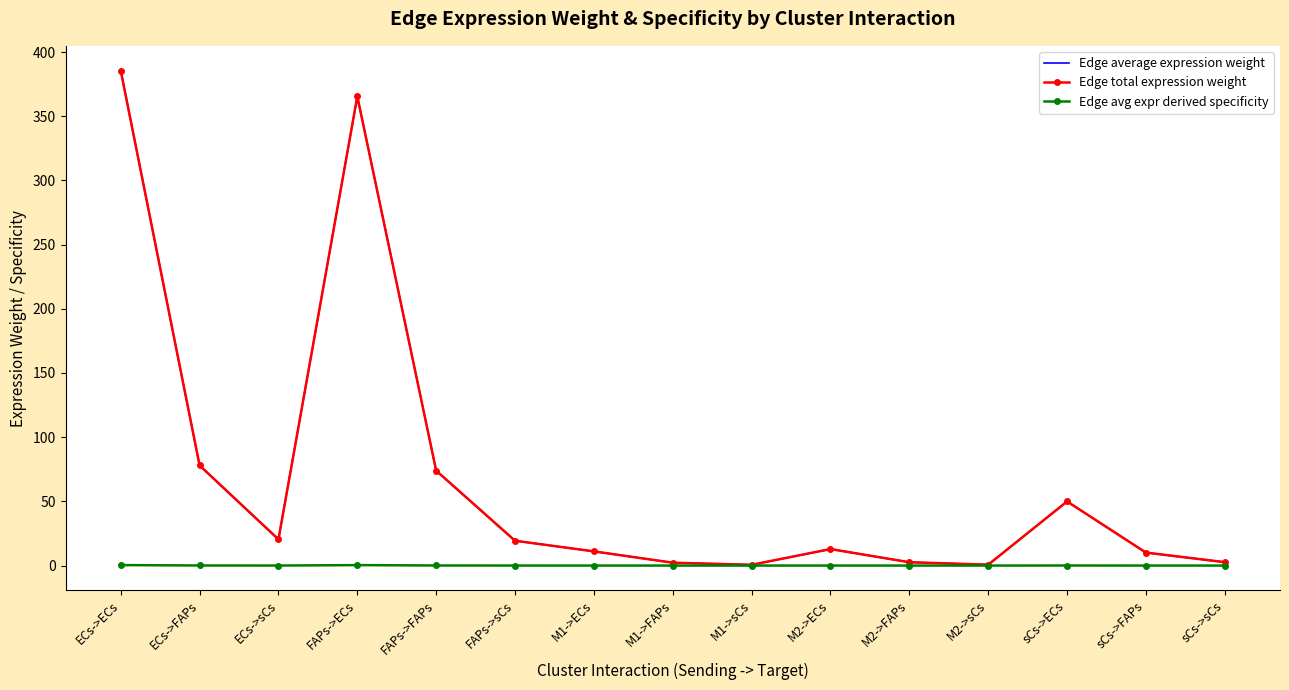

True or false: Edge avg expr derived specificity and Edge average expression weight cross at least once.

False